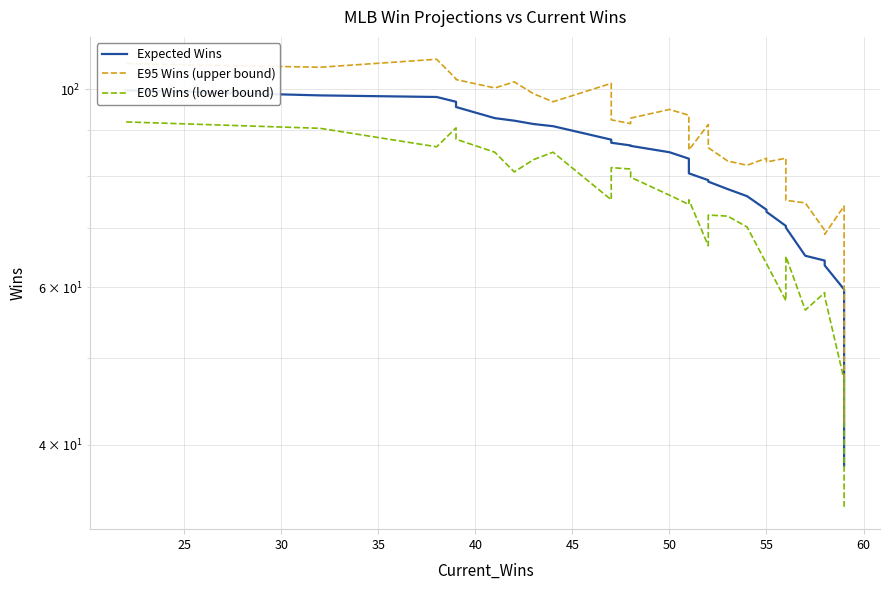

What is the difference between the maximum and minimum values in the E05 Wins (lower bound) series?

57.8